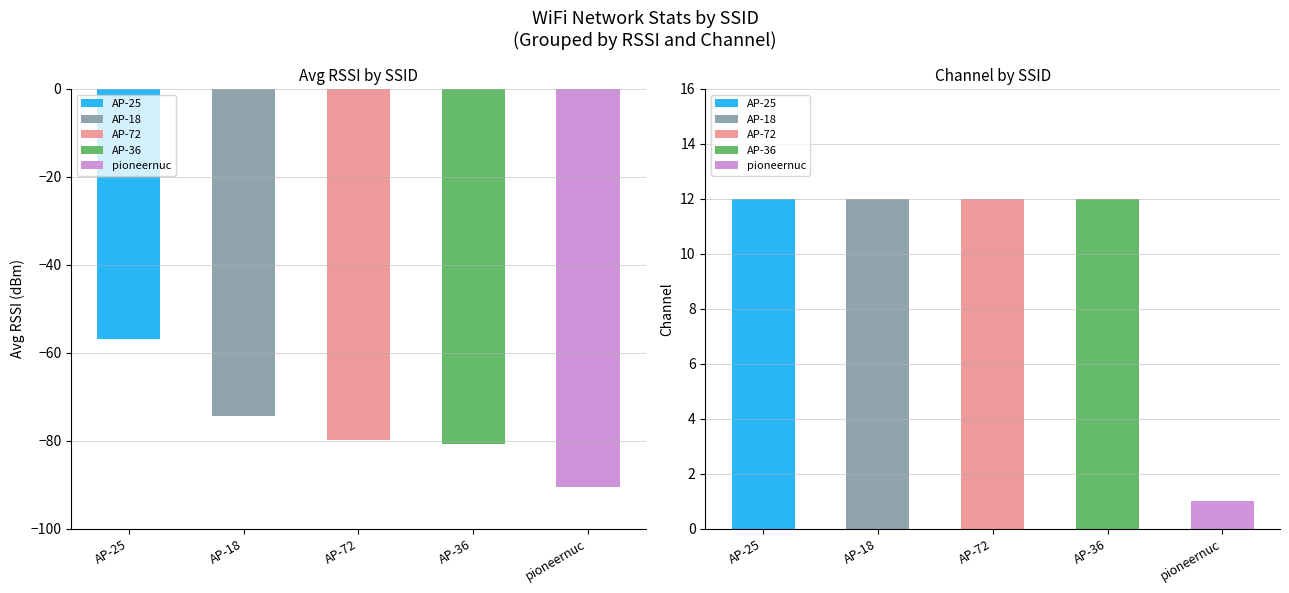

What is the minimum value for Avg RSSI?

-90.5